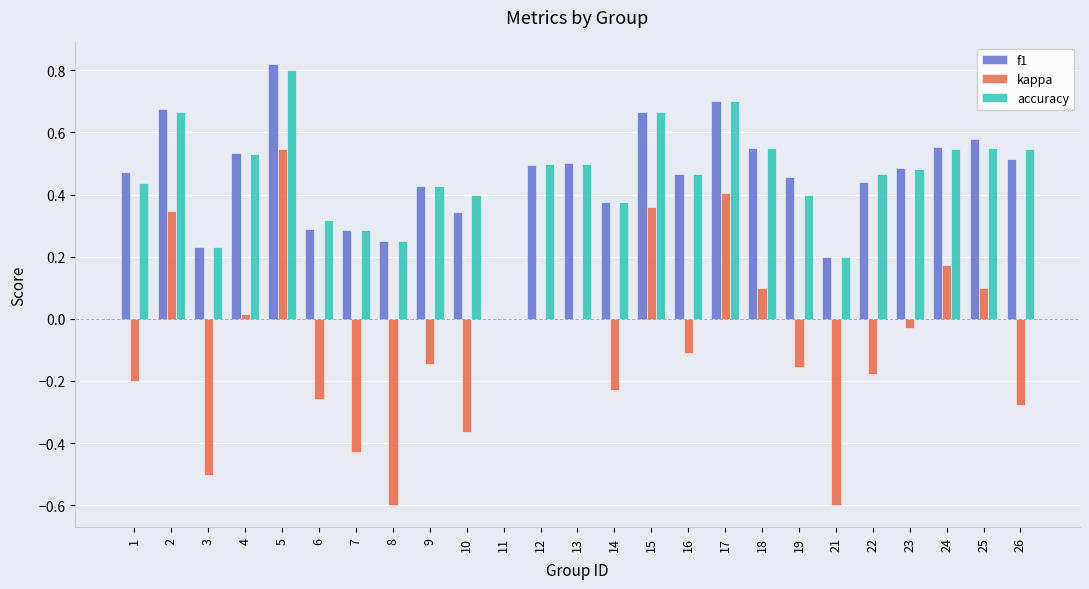

What is the sum of all kappa values?

-2.0